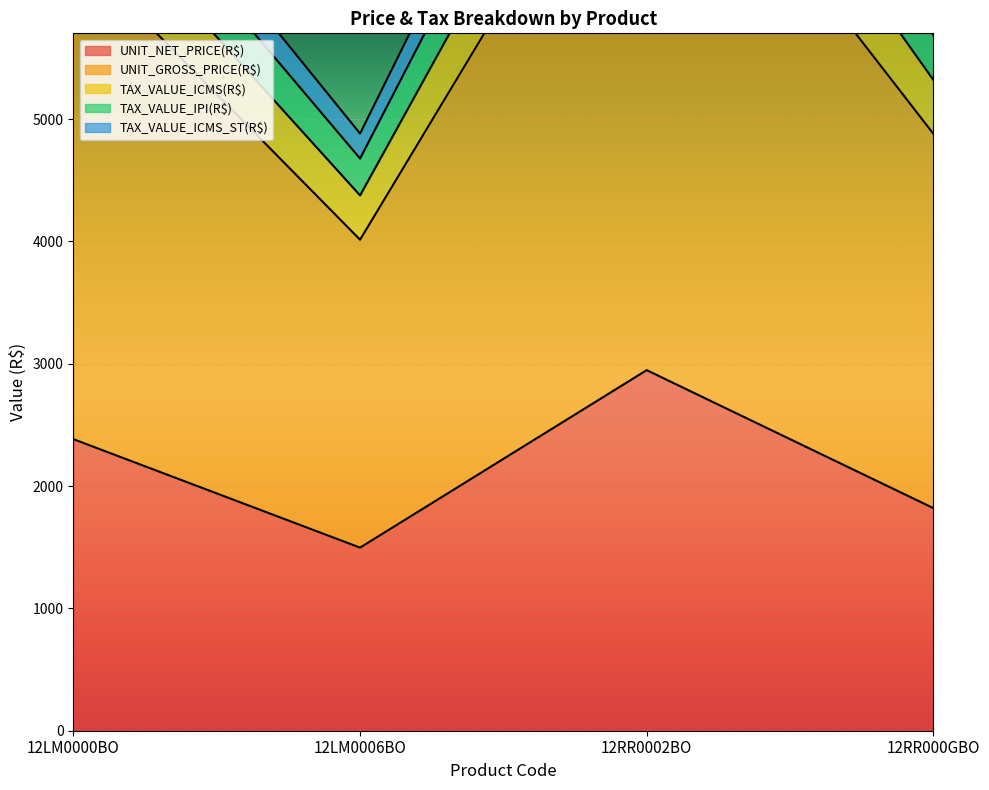

What is the difference between the maximum and minimum values in the TAX_VALUE_ICMS(R$) series?

4241.9